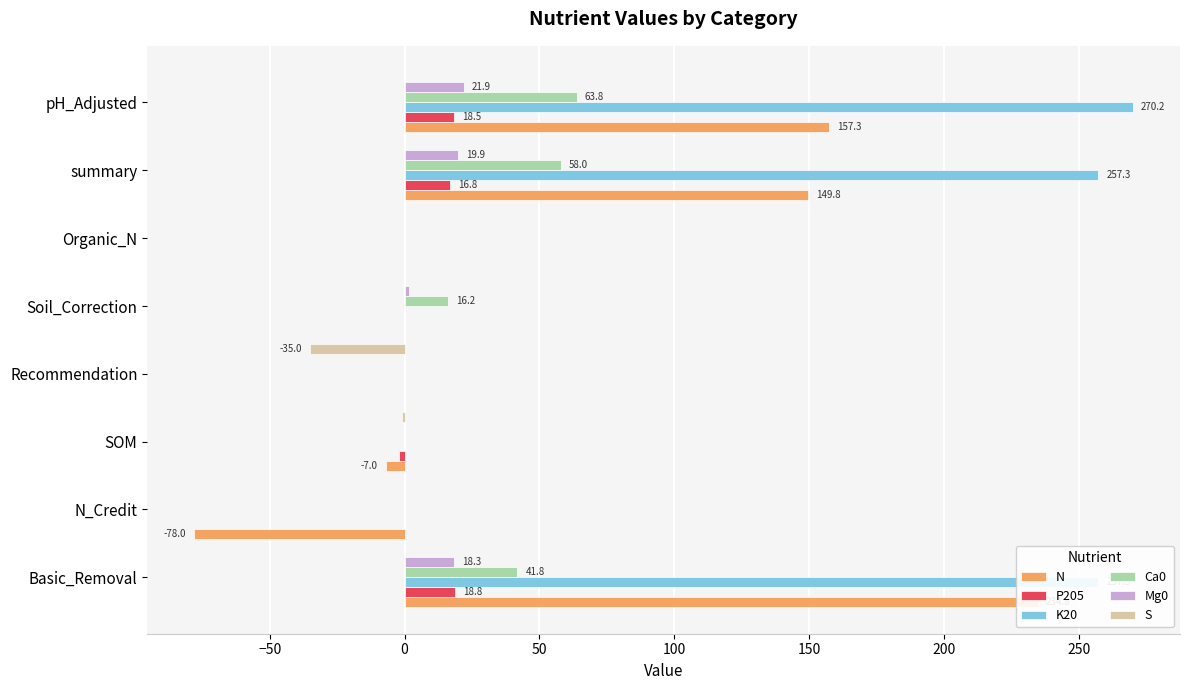

How many negative values does the P205 series have?

1